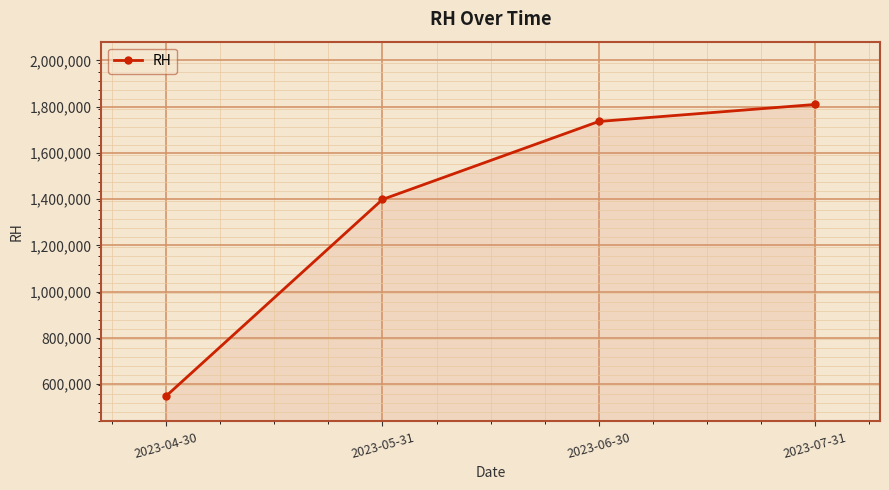

What is the label of the 2nd point from the right?

2023-06-30